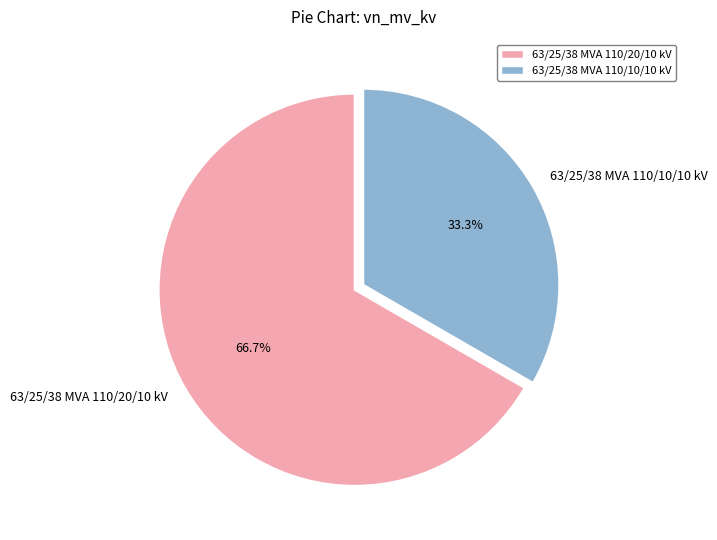

What is the largest slice in the pie chart?

63/25/38 MVA 110/20/10 kV